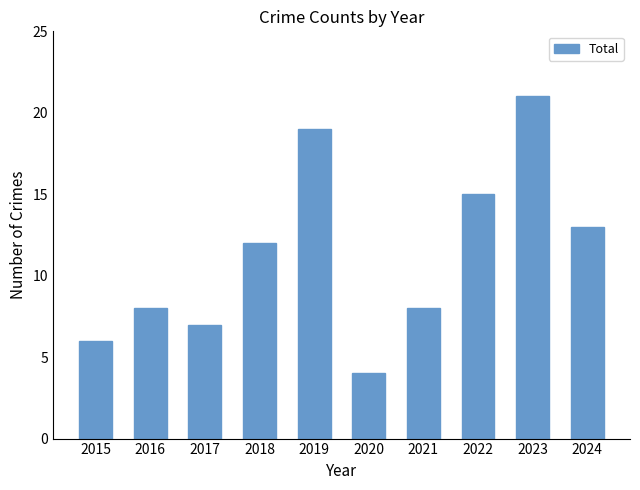

True or false: the data shows 7 at 2017.

True